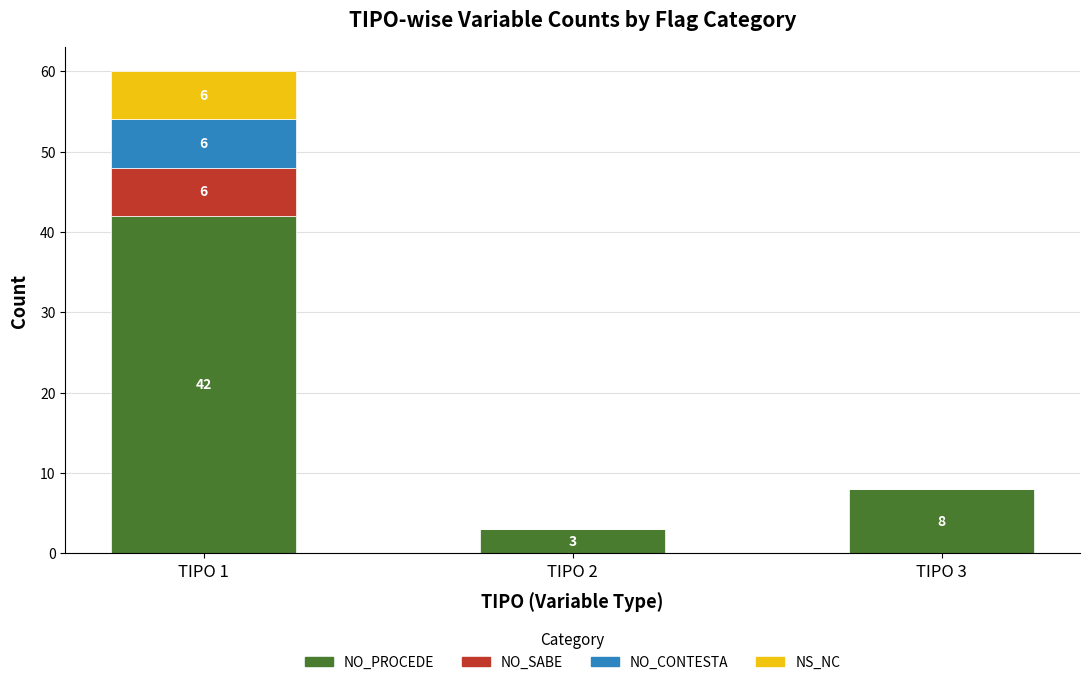

Which category has the highest value in the NO_PROCEDE series?

TIPO 1